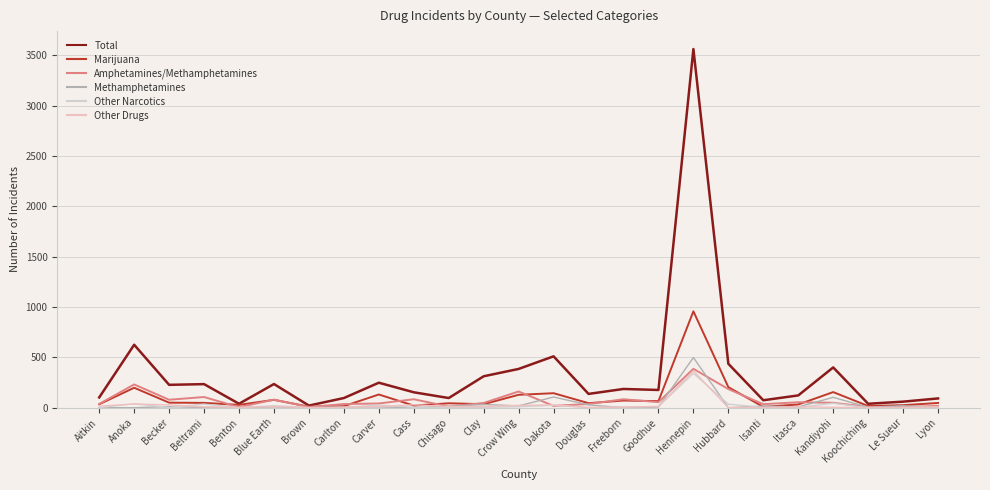

Does the chart display data point markers on the line(s)?

No